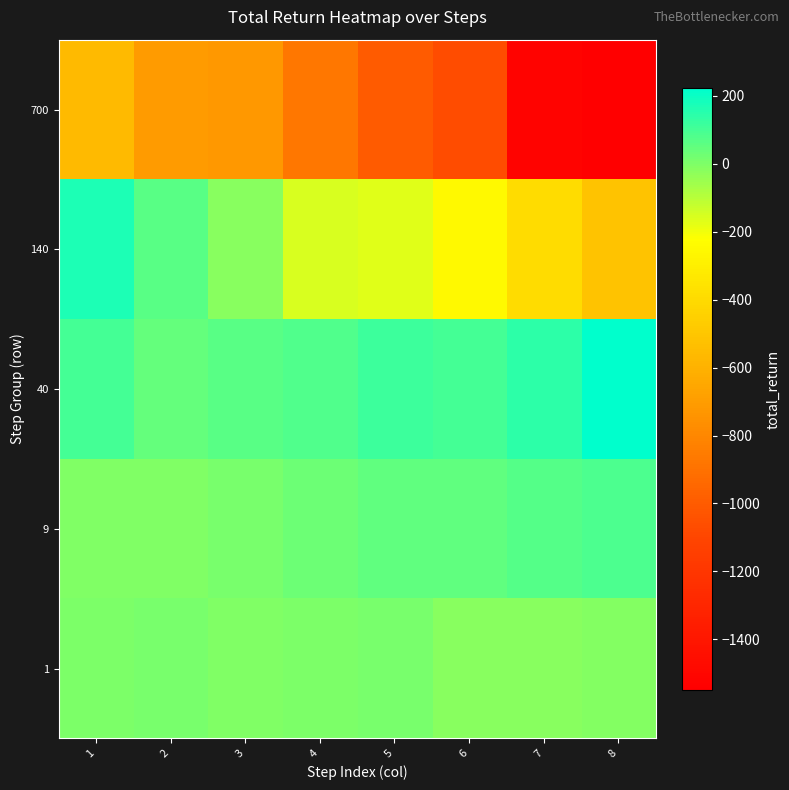

What is the spread (max minus min) of values at 2?

770.5